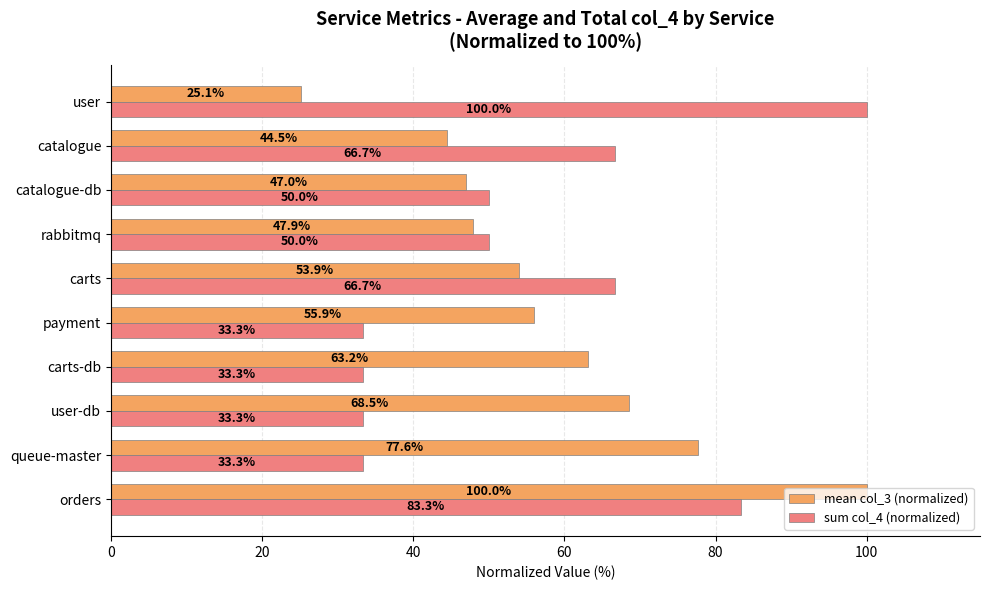

What is the difference between the highest and lowest values at payment?

22.6